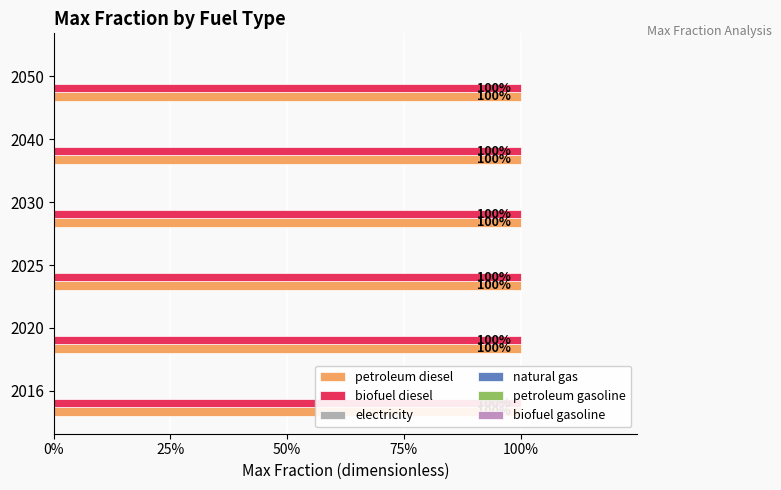

What is the value of the biofuel diesel bar at the 6th from the left?

1